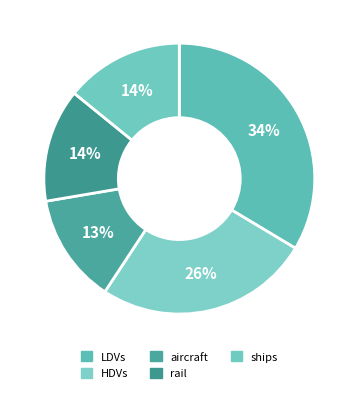

What percentage is the LDVs slice, to the nearest percent?

34%